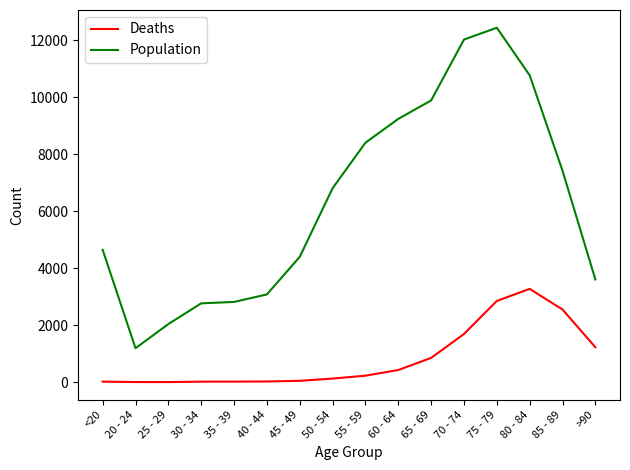

What is the difference between the maximum and minimum values in the Deaths series?

3270